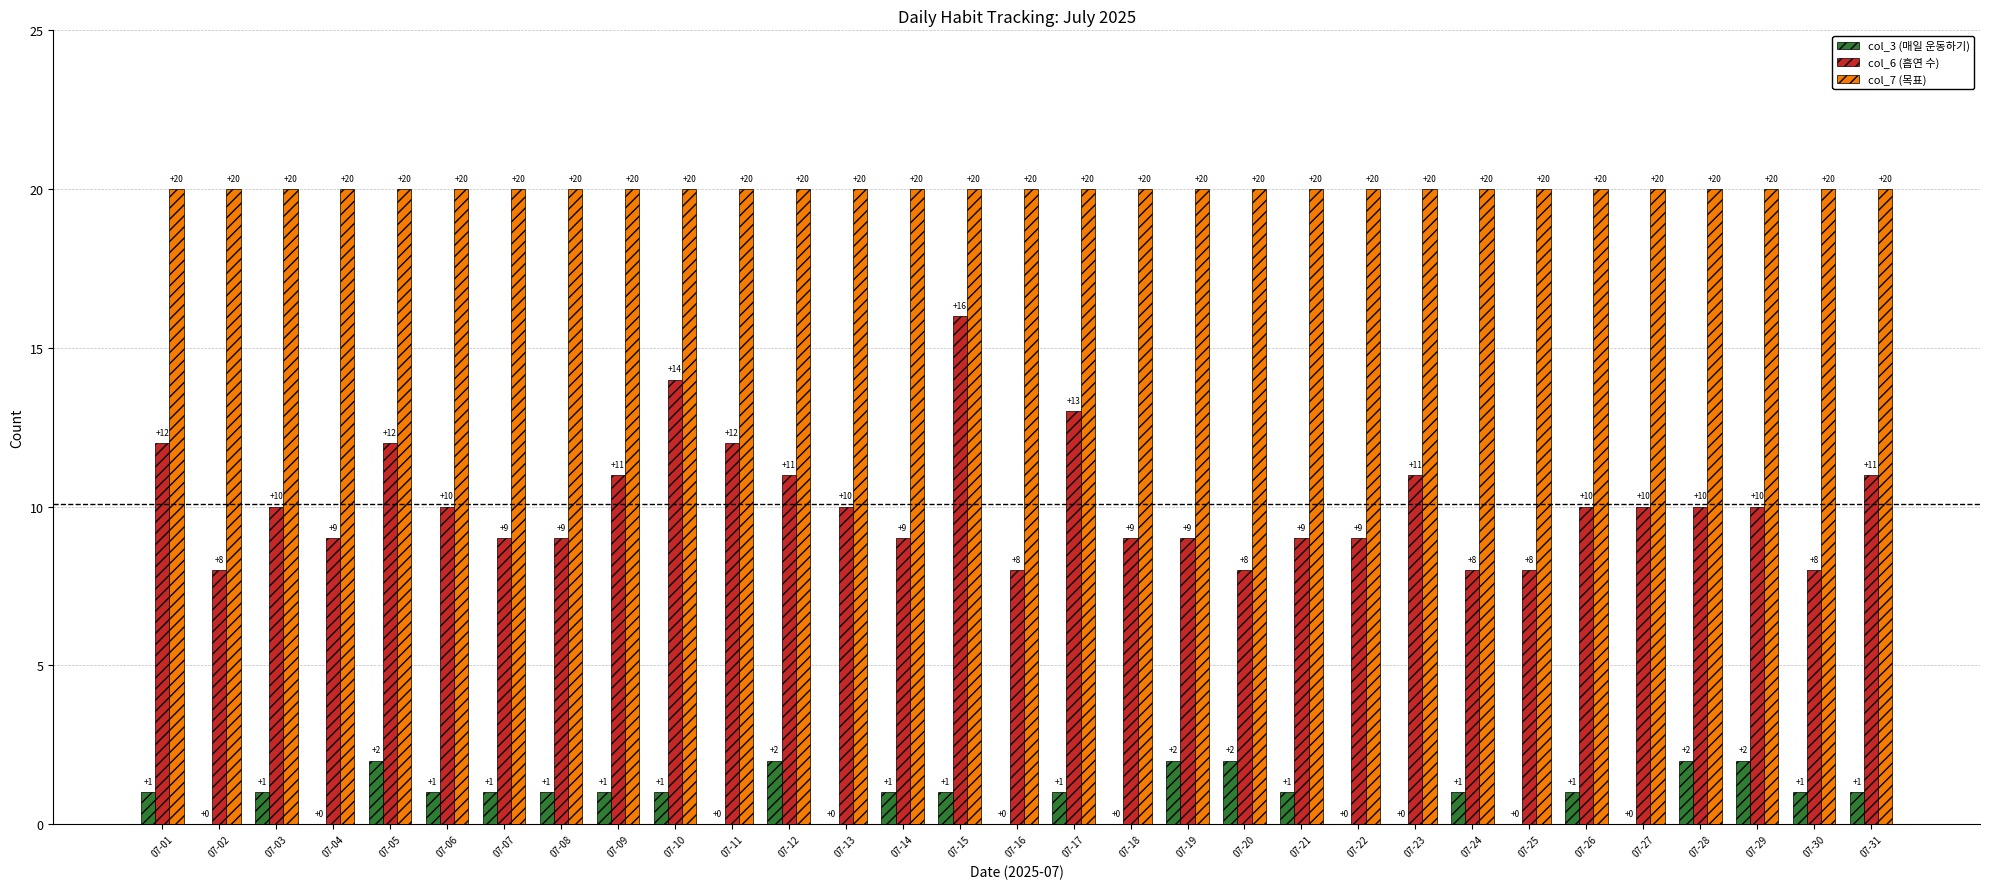

Reading right to left, what are all the values shown in this chart?

col_3 (매일 운동하기): 1	1	2	2	0	1	0	1	0	0	1	2	2	0	1	0	1	1	0	2	0	1	1	1	1	1	2	0	1	0	1
col_6 (흡연 수): 11	8	10	10	10	10	8	8	11	9	9	8	9	9	13	8	16	9	10	11	12	14	11	9	9	10	12	9	10	8	12
col_7 (목표): 20	20	20	20	20	20	20	20	20	20	20	20	20	20	20	20	20	20	20	20	20	20	20	20	20	20	20	20	20	20	20